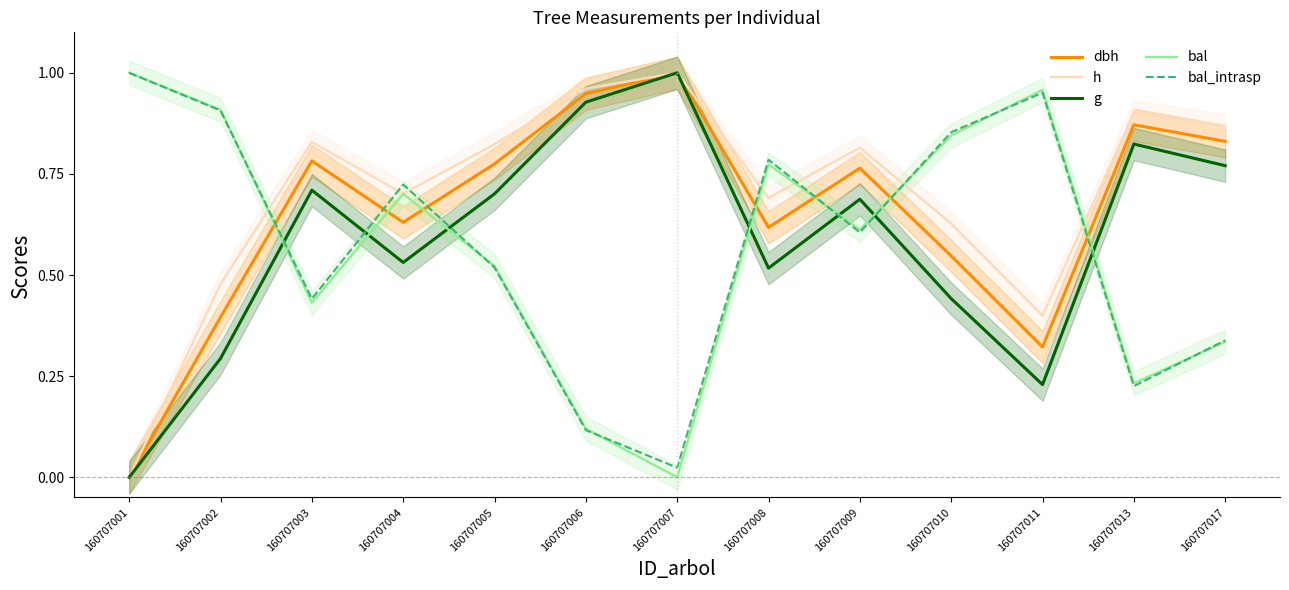

At how many categories does at least one series exceed 0?

13